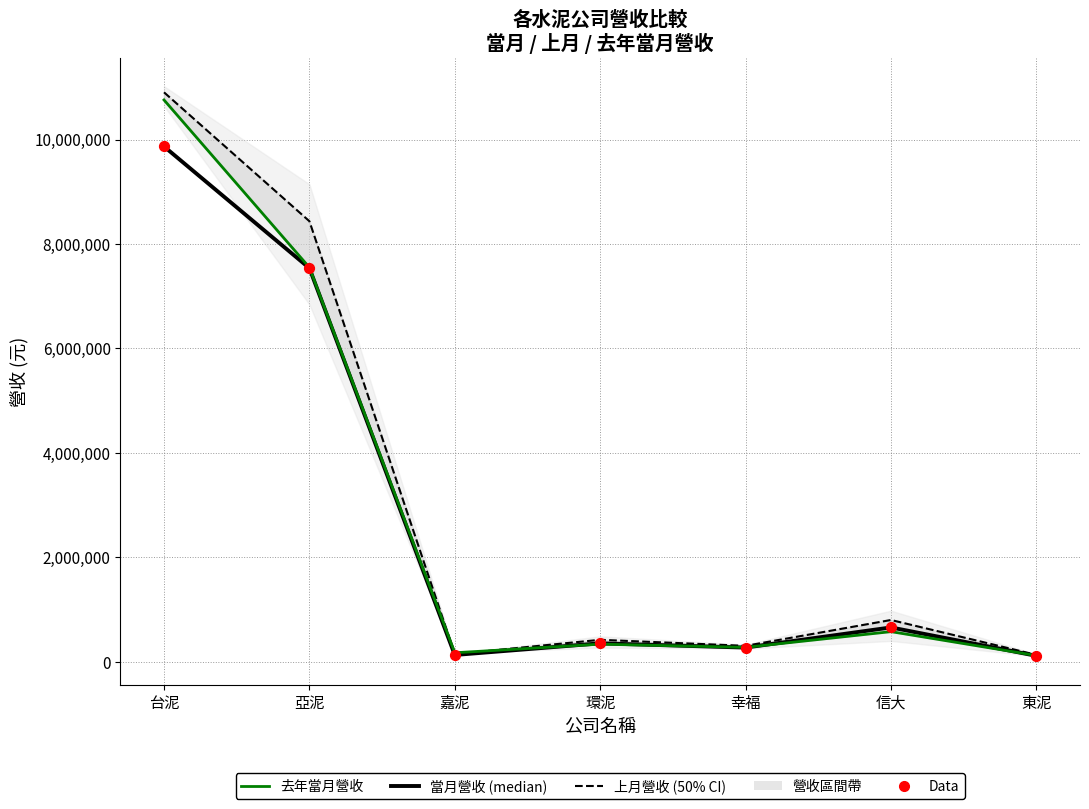

What is the total value across all series at 東泥?

479814